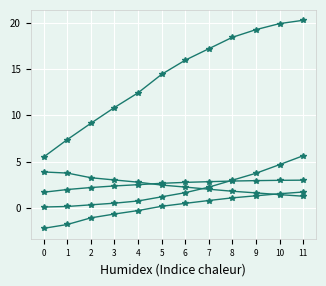

How many categories are shown in the chart?

12